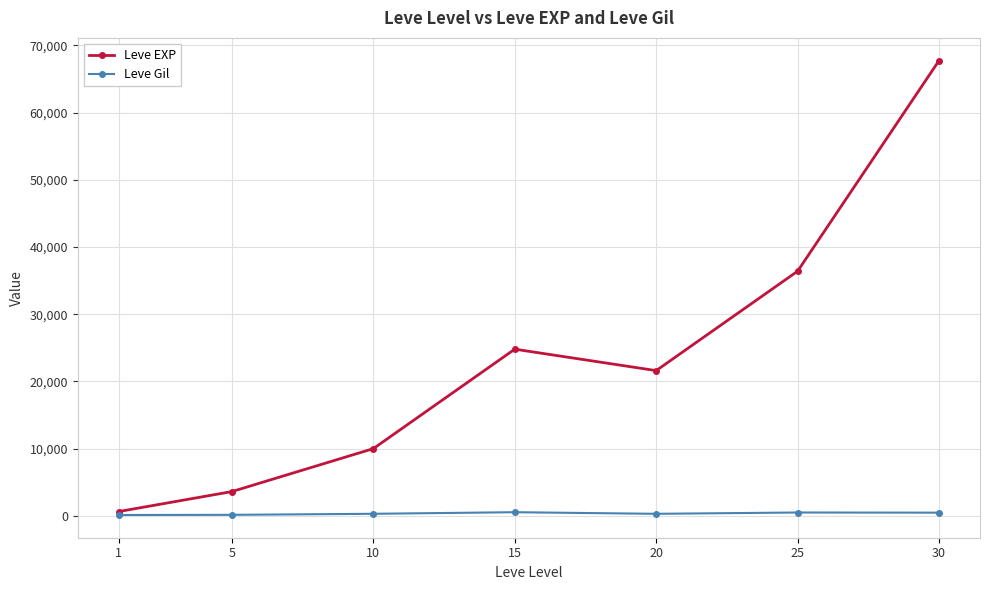

Count the number of categories in the chart.

7